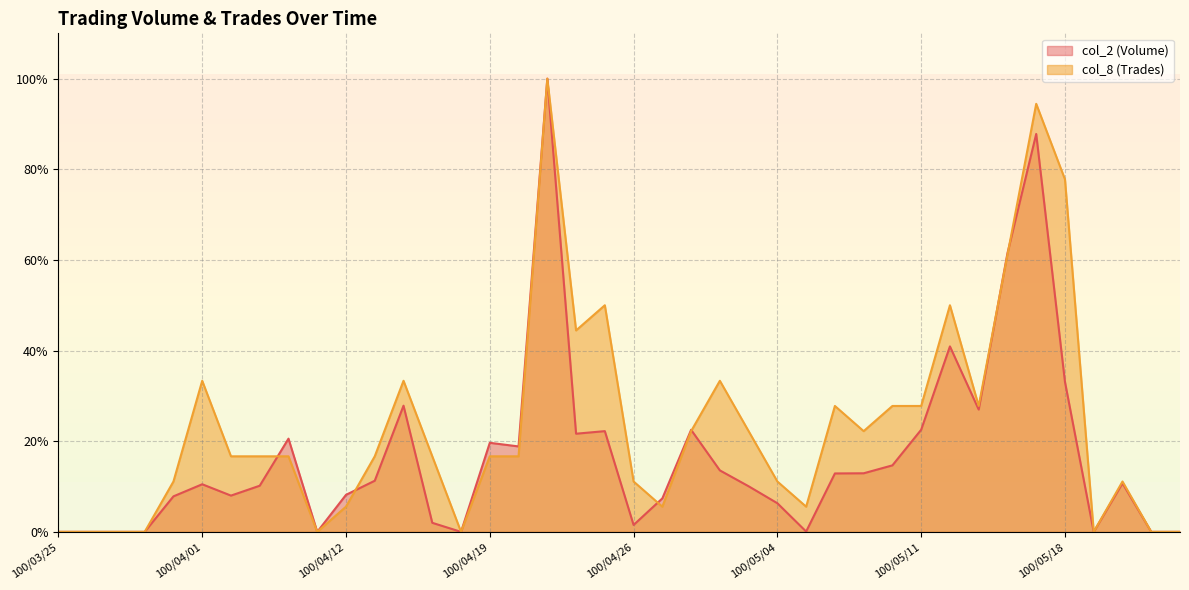

The value of col_8 (Trades) at 100/04/26 is 11.1. True or false?

True